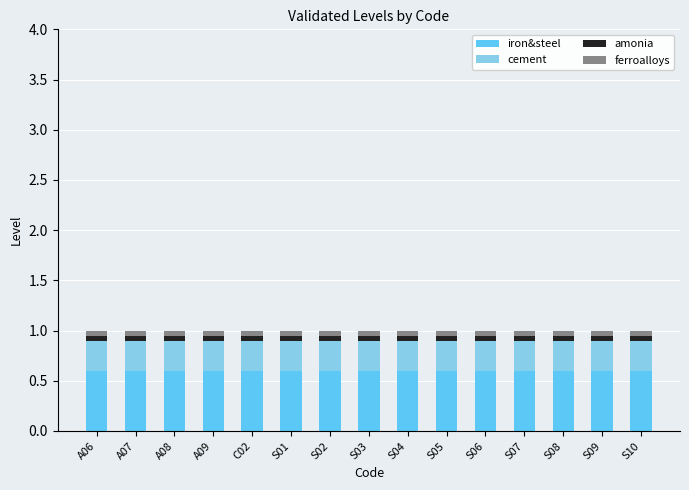

What is the lowest value of the iron&steel series?

0.6